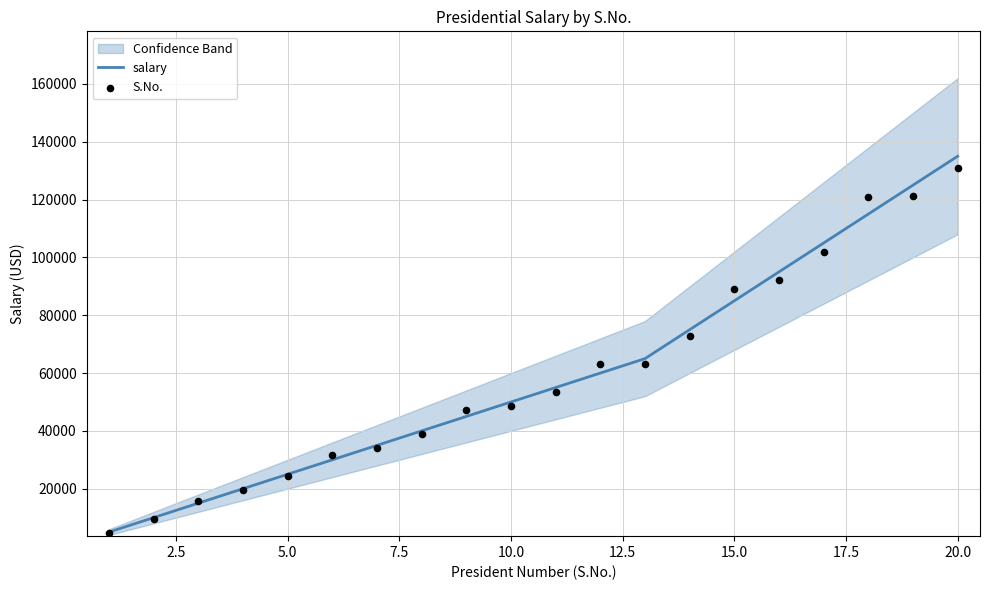

Is the value of S.No. at 10.0 greater than the value of salary at 10?

No